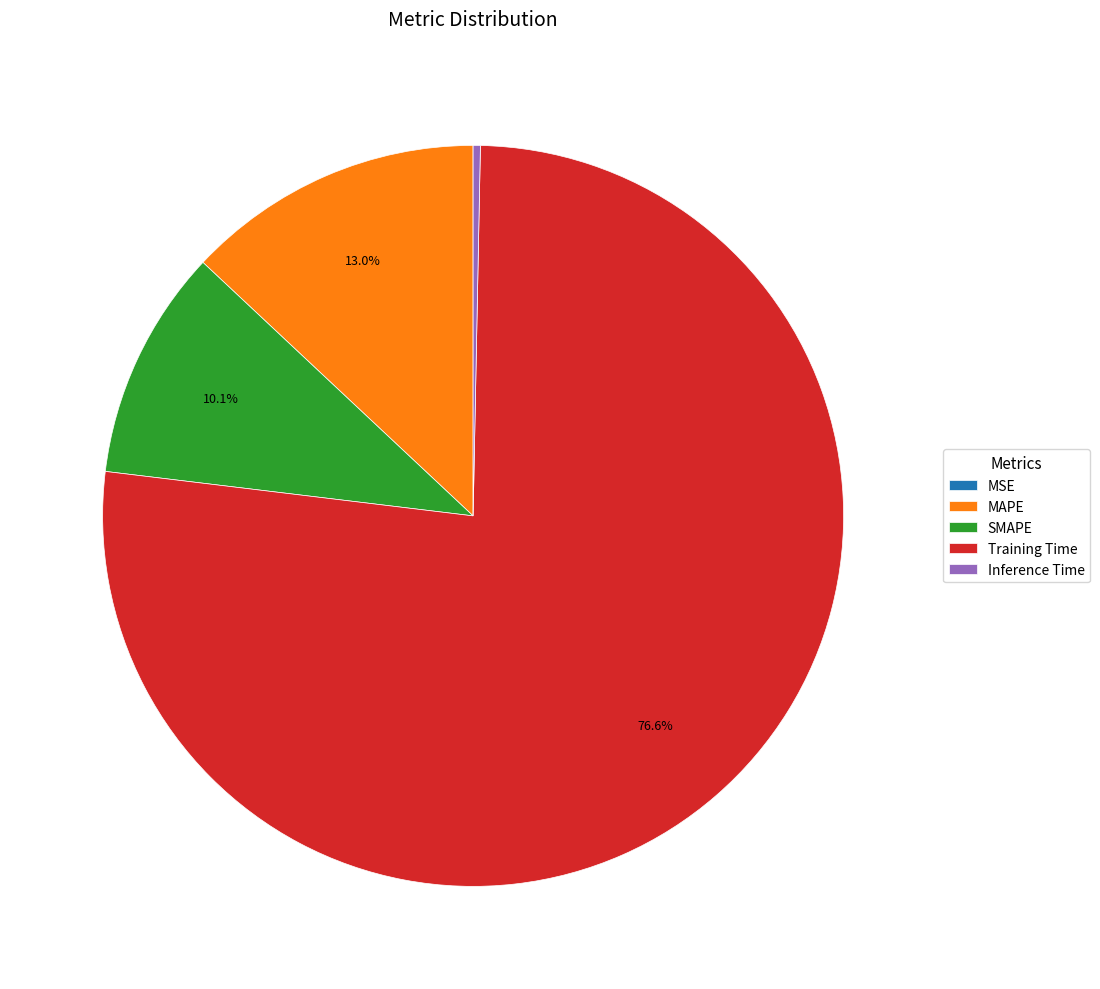

What percentage is NOT represented by SMAPE?

89.9%